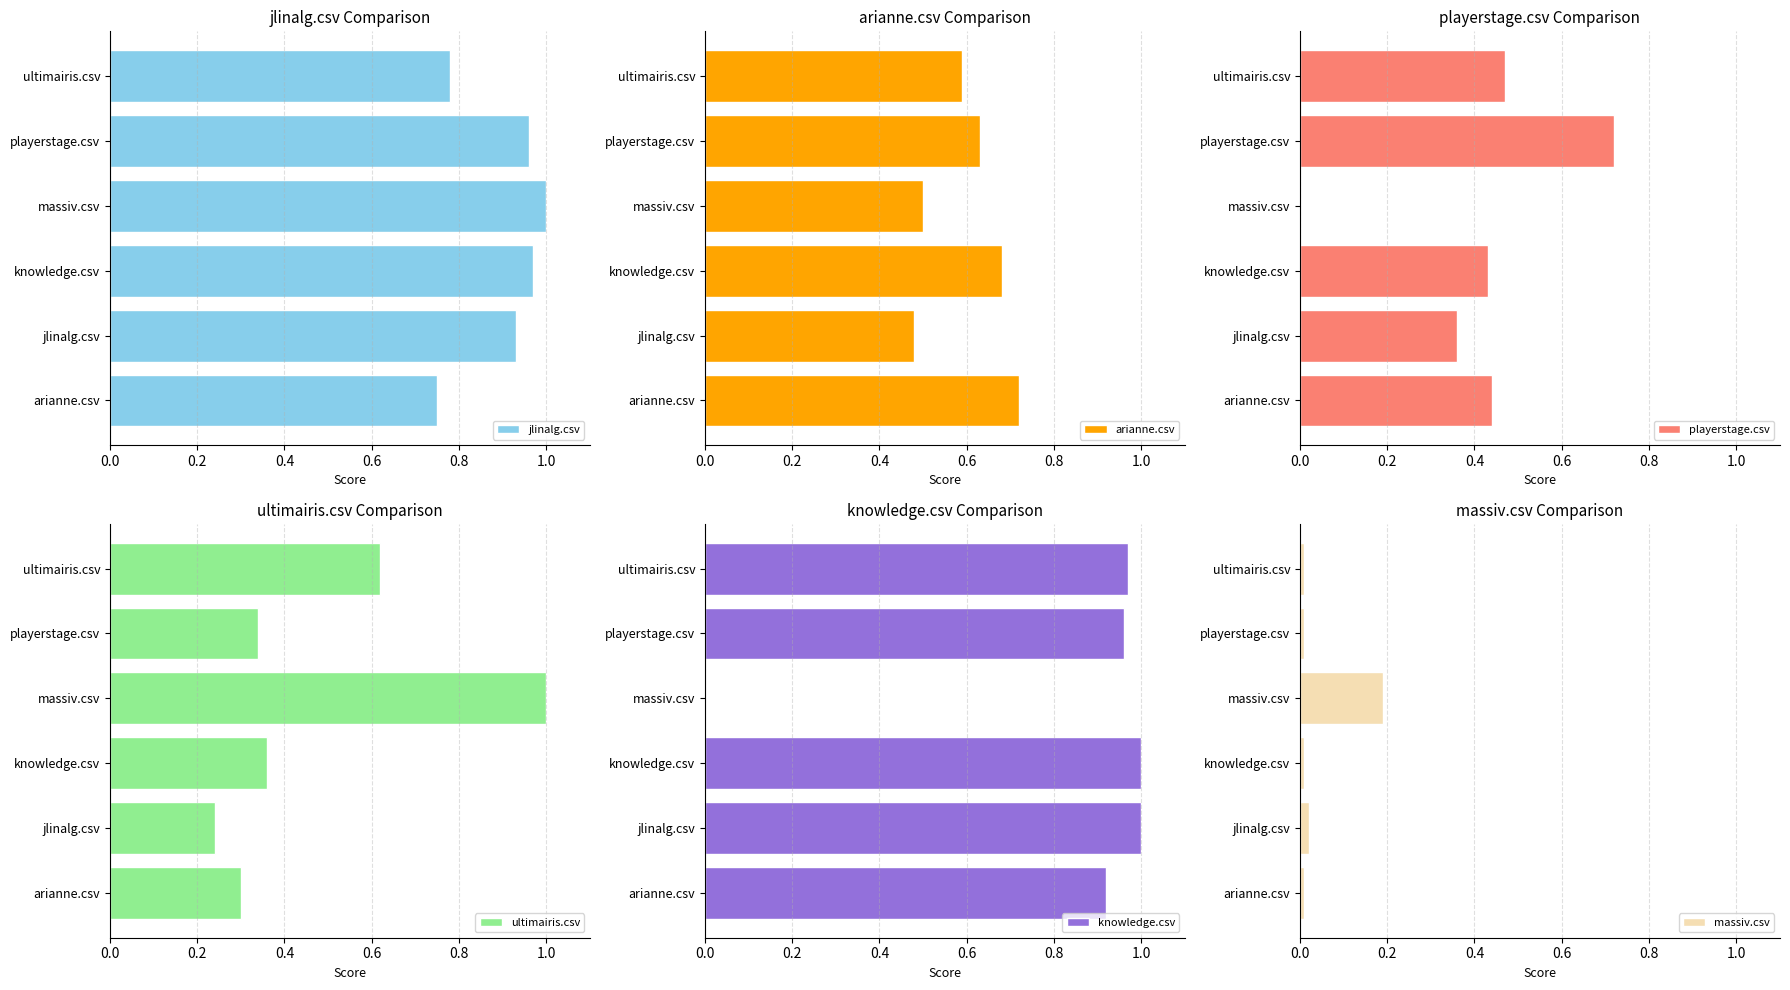

How many groups of bars are there?

6